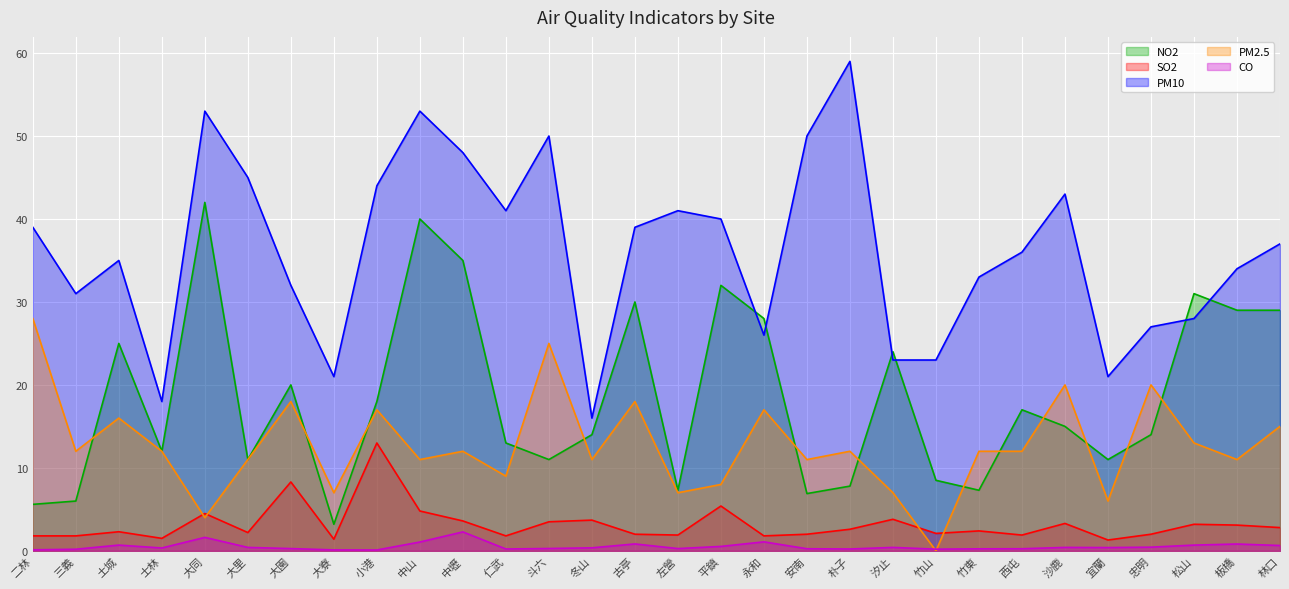

The value of PM10 at 板橋 is 34.0. True or false?

True